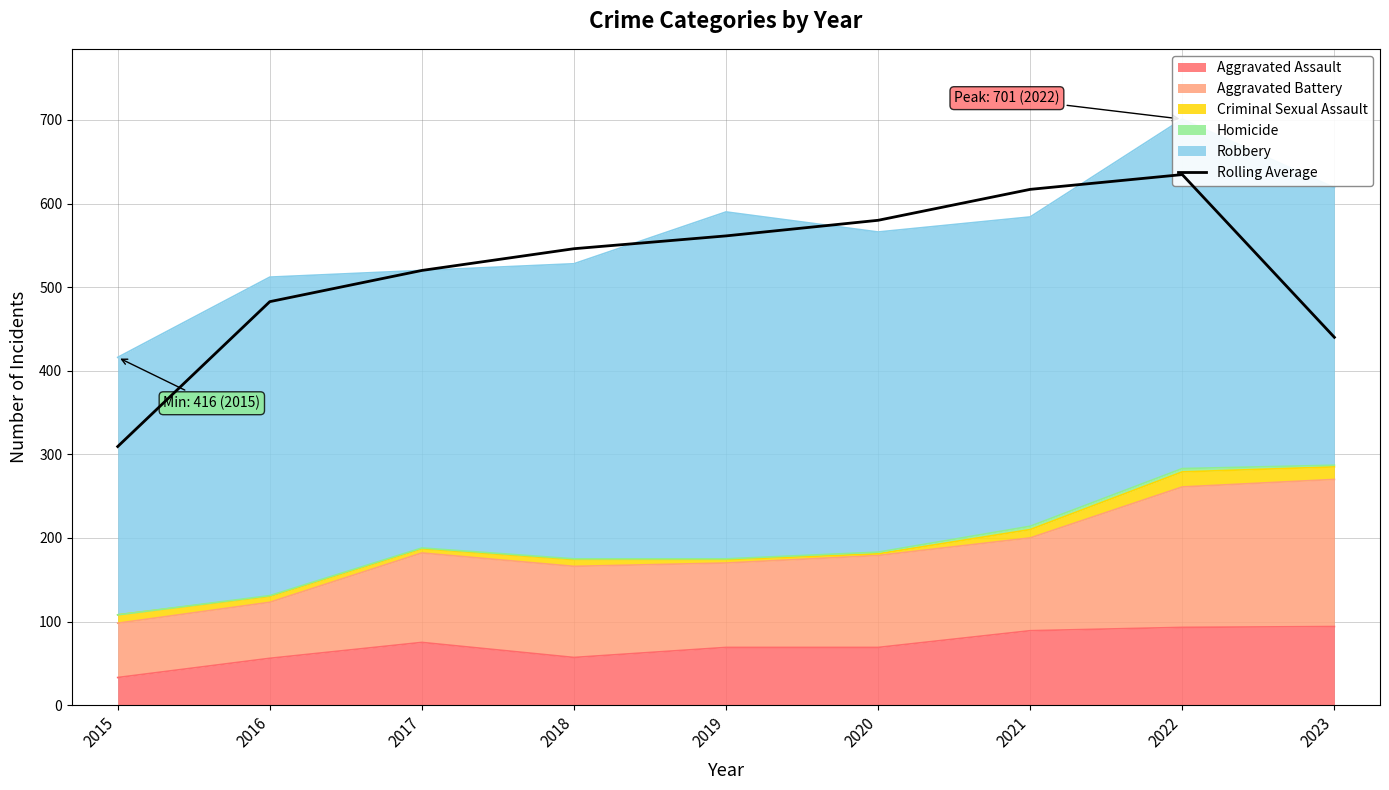

Reading left to right, list all the values displayed in this chart.

2015=309.3	2016=482.7	2017=520.0	2018=546.0	2019=561.3	2020=580.0	2021=617.0	2022=634.7	2023=440.0